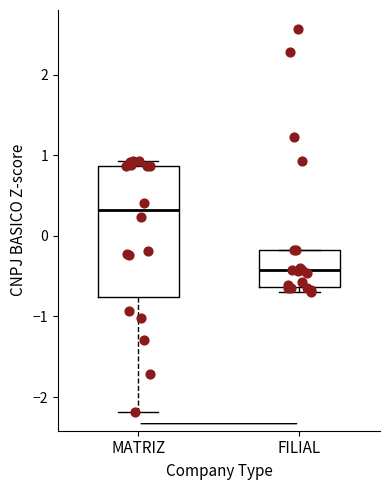

Which box's median line is the lowest?

FILIAL